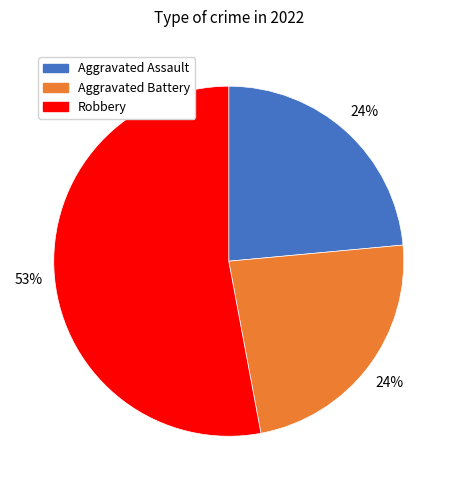

To the nearest percent, what is the average slice percentage?

33%